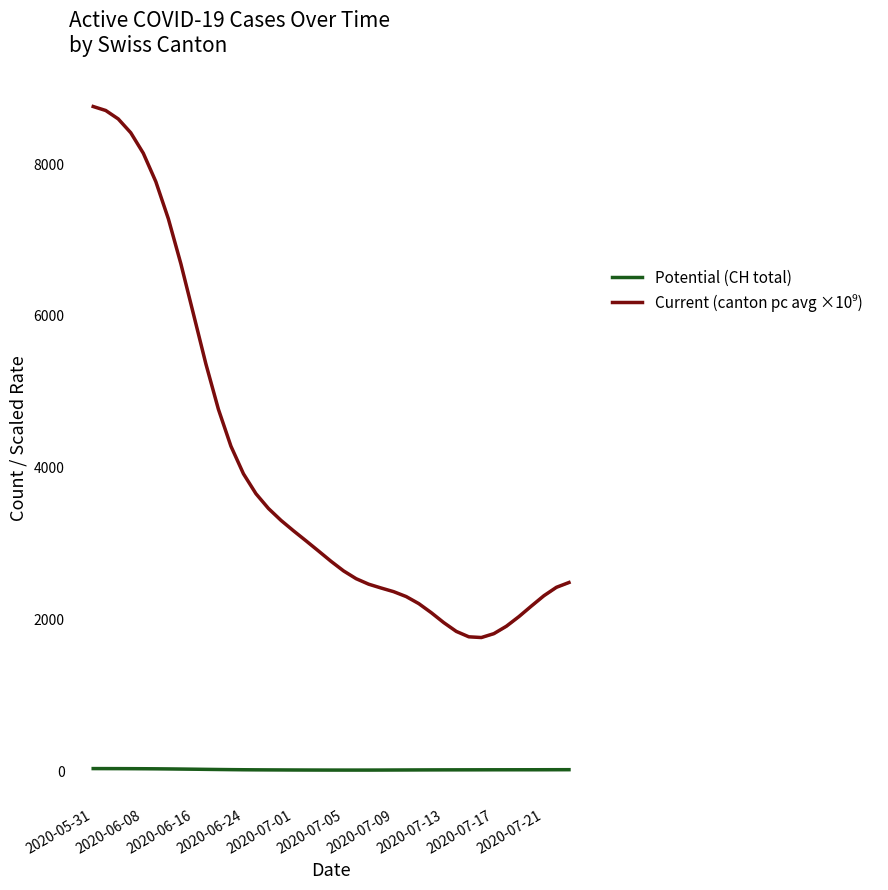

At which category is the sum across all series the highest?

2020-05-31